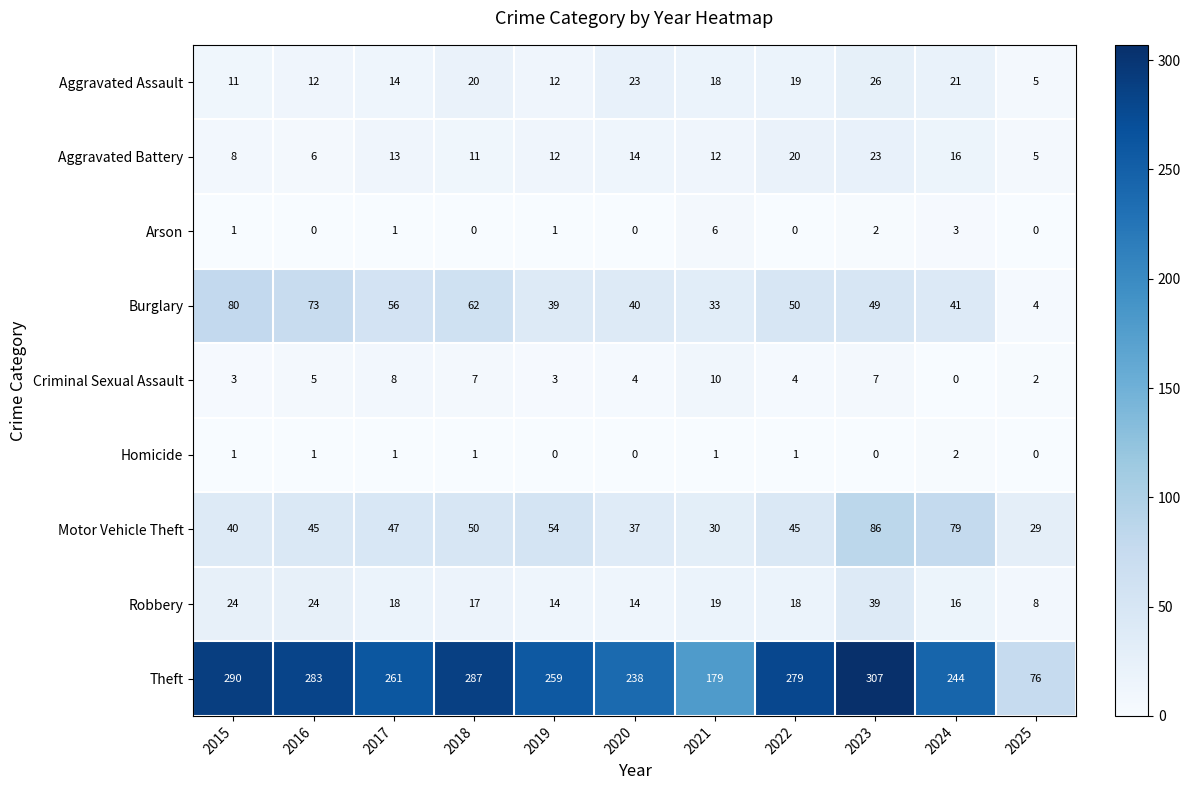

Which series has the widest spread of values?

Theft